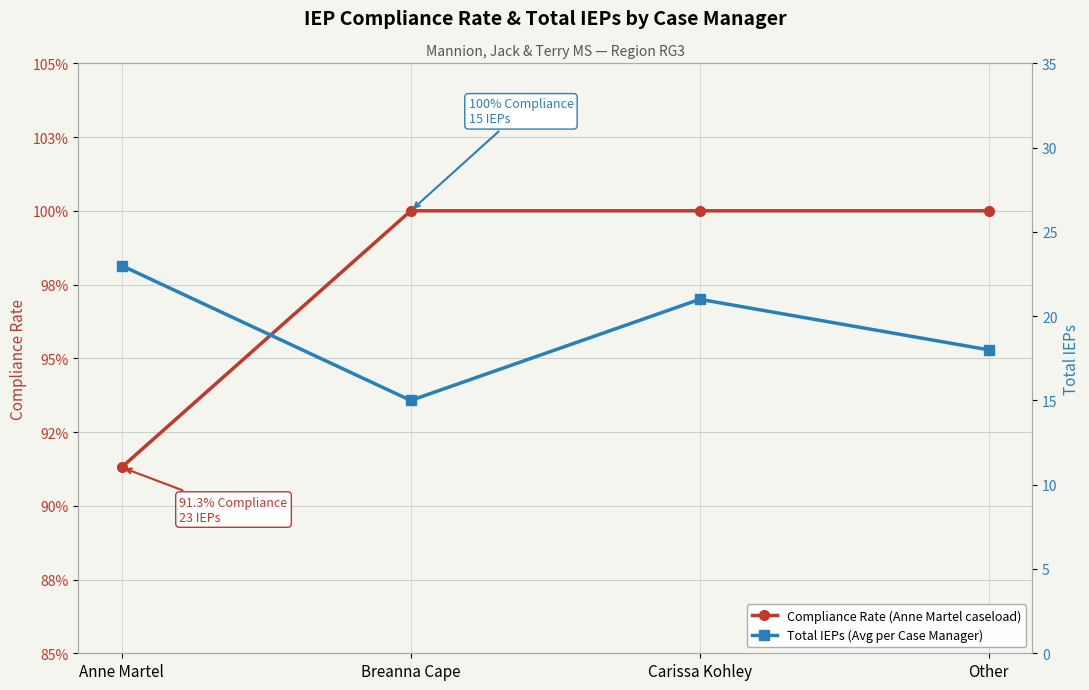

Between Breanna Cape and Other, which series saw the biggest shift?

Total IEPs (Avg per Case Manager)